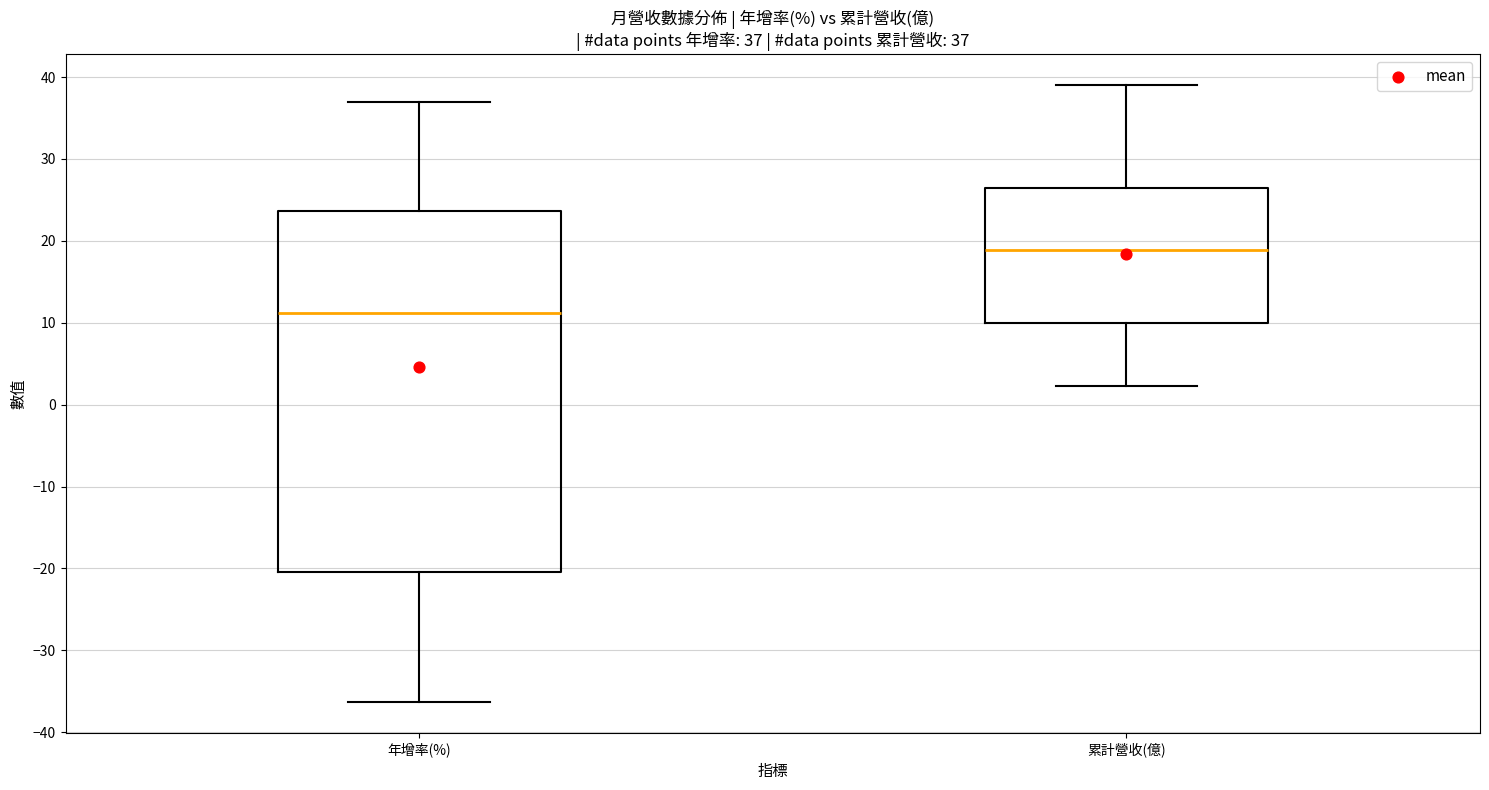

Which box has the highest median line?

累計營收(億)